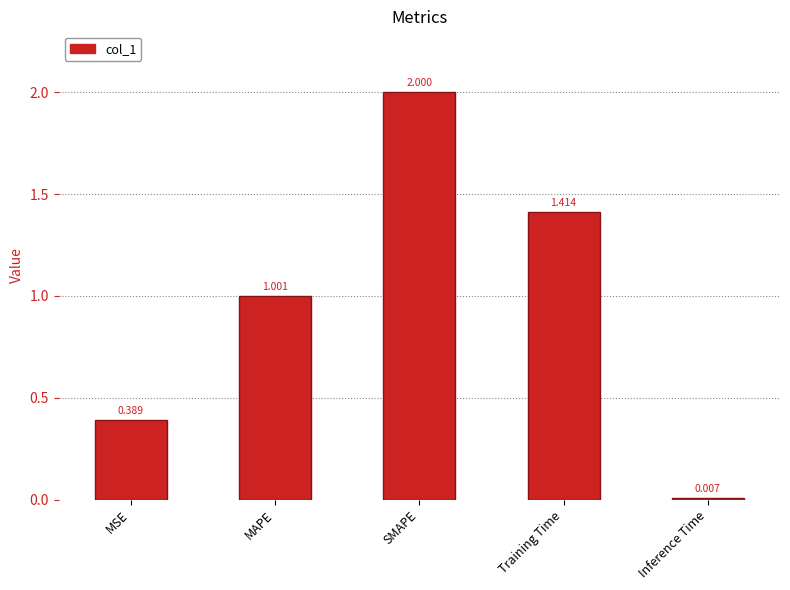

Between Training Time and MSE, which is larger?

Training Time